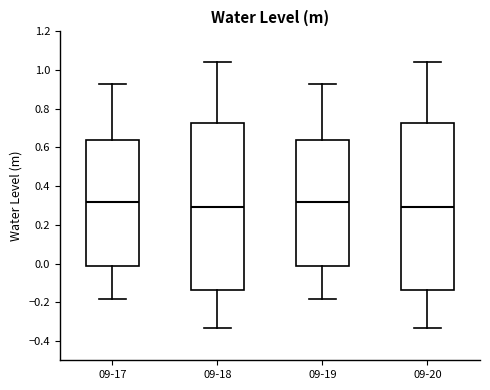

Reading left to right, transcribe this box plot: for each box, give where its median line is, the range the box spans, and where its two whiskers end, as read against the y-axis. The values are not printed on the chart, so give them approximately, as read against the axis.

09-17: median 0.32, box -0.02 to 0.64, whiskers -0.18 to 0.92
09-18: median 0.30, box -0.14 to 0.72, whiskers -0.34 to 1.04
09-19: median 0.32, box -0.02 to 0.64, whiskers -0.18 to 0.92
09-20: median 0.30, box -0.14 to 0.72, whiskers -0.34 to 1.04